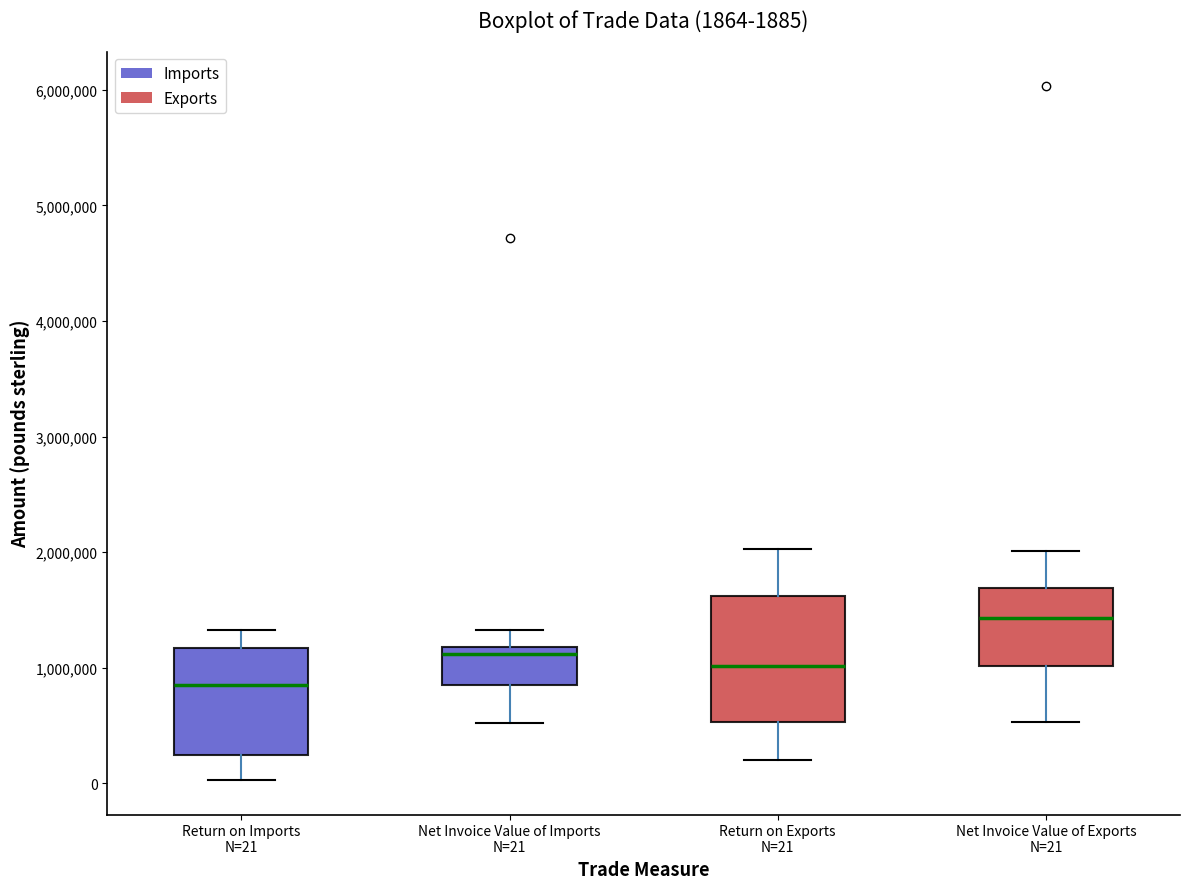

Which box's median line is the highest?

Net Invoice Value of Exports N=21